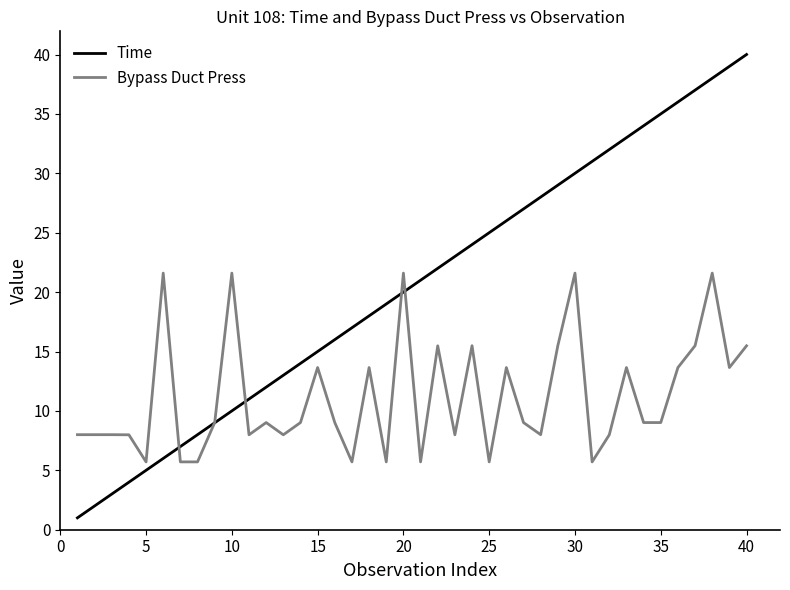

How many intersections are there between Bypass Duct Press and Time?

5